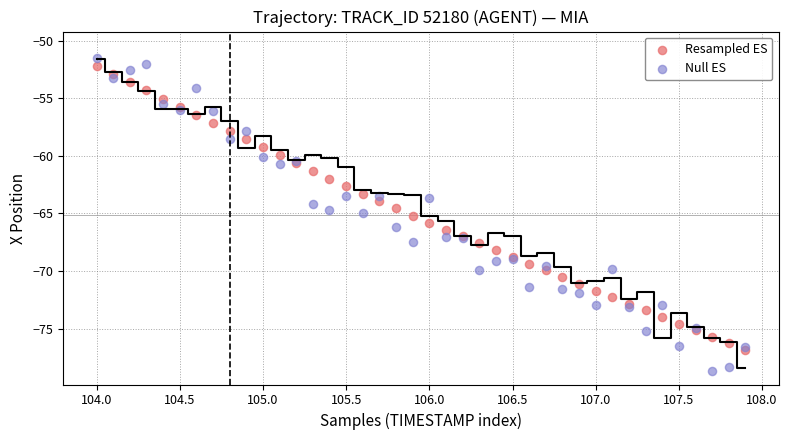

Which series has the largest Y range (max minus min)?

Null ES